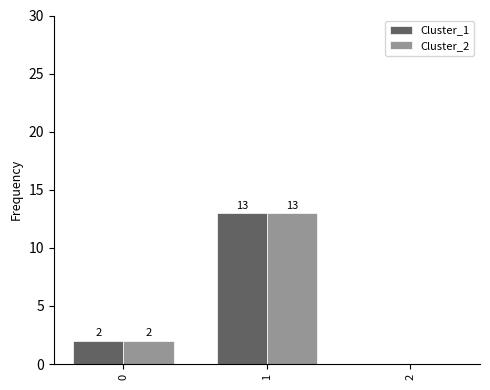

What is the highest value of the Cluster_1 series?

13